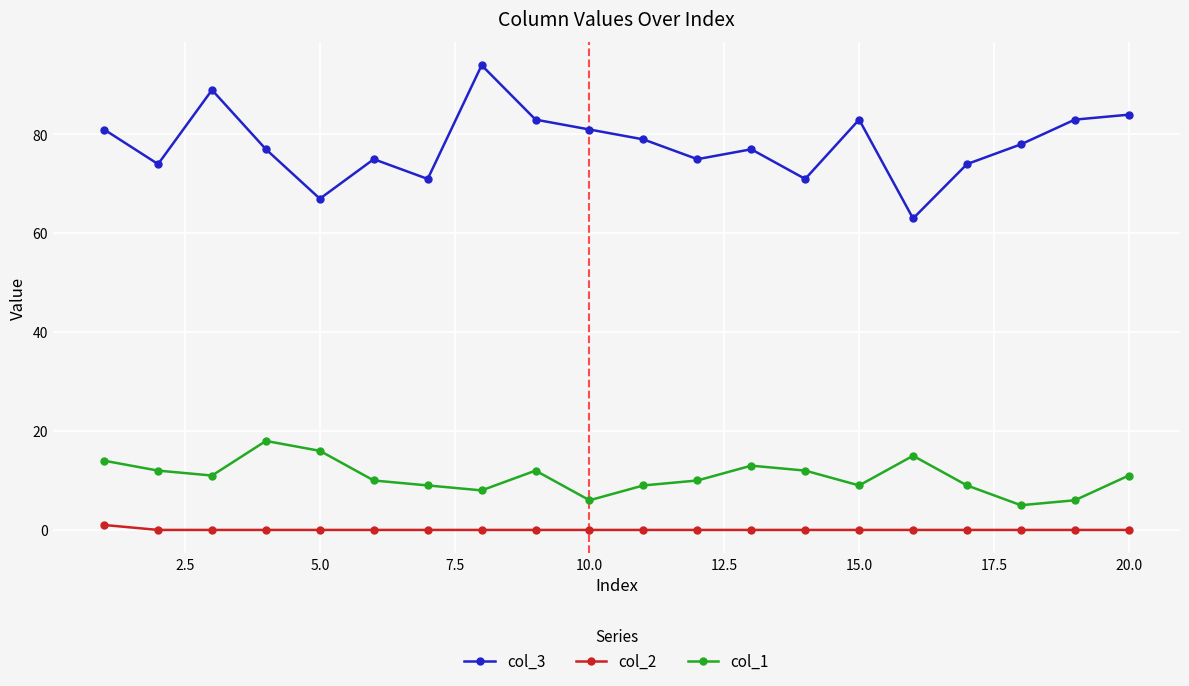

Which series has the largest range (max minus min)?

col_3